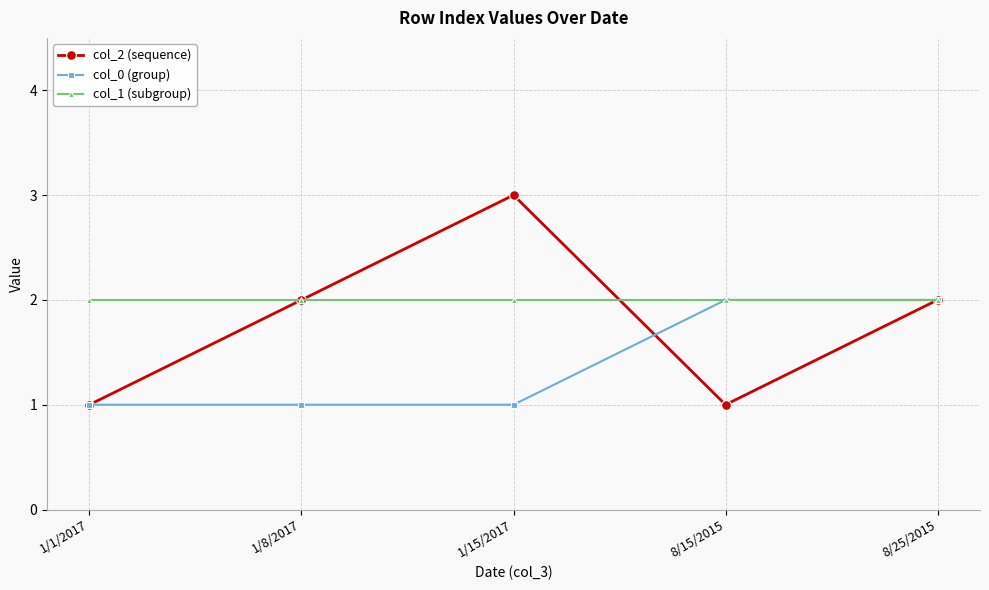

The col_0 (group) series shows 2 at 1/1/2017. True or false?

False